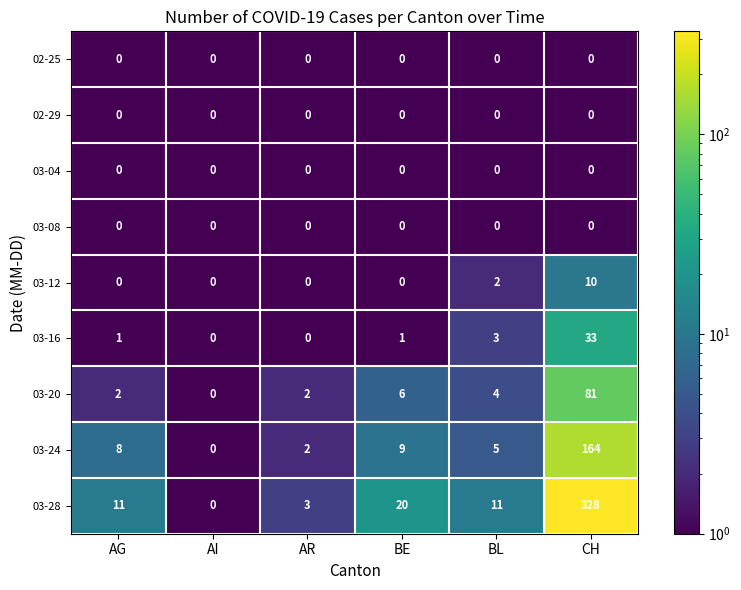

Which category has the highest value across all series?

CH